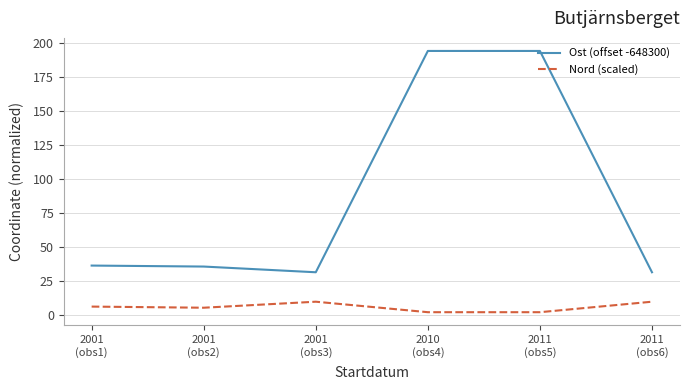

True or false: Nord (scaled) and Ost (offset -648300) cross at least once.

False